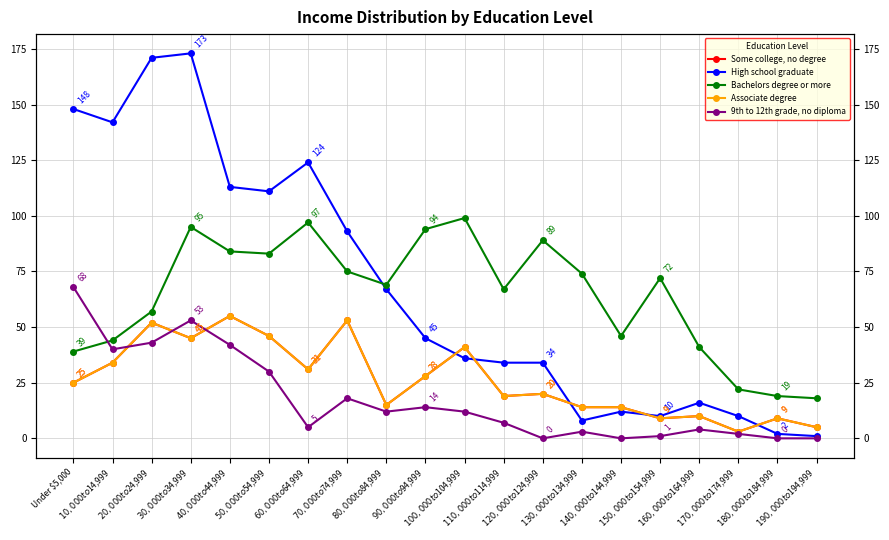

What is the label of the 2nd point from the right?

$180,000 to $184,999